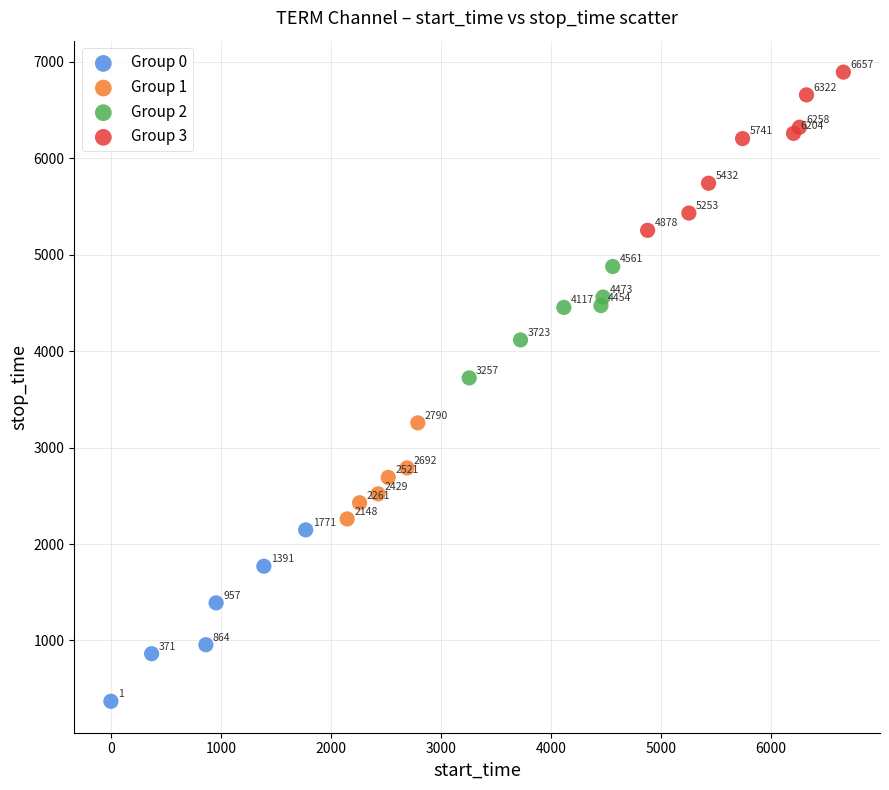

Which series has the widest spread of Y values?

Group 0